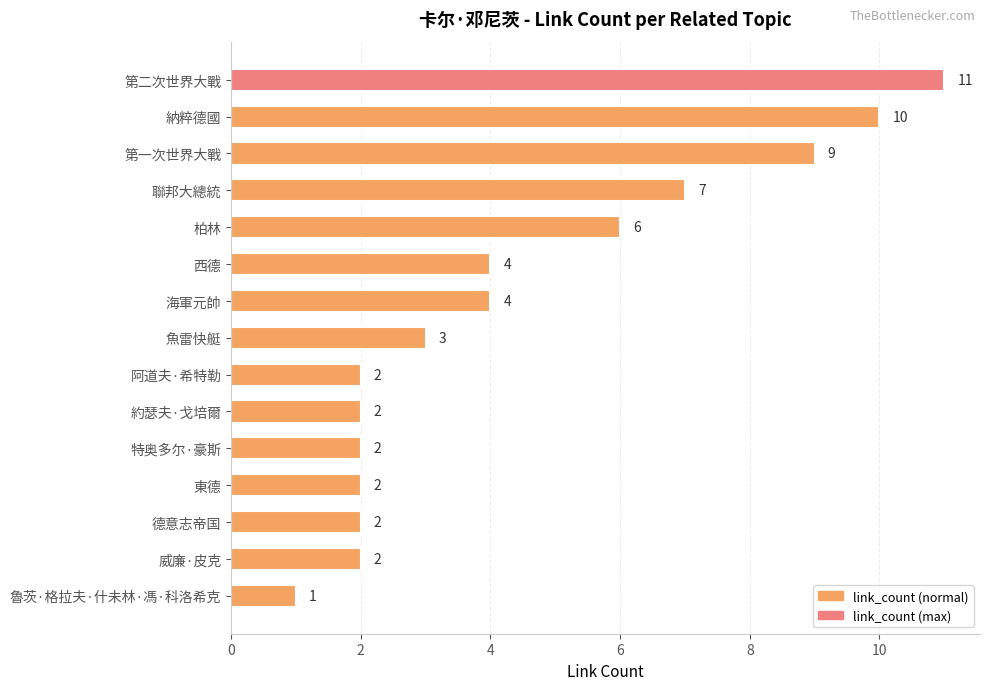

Are the bars grouped side by side (vs. stacked)?

No